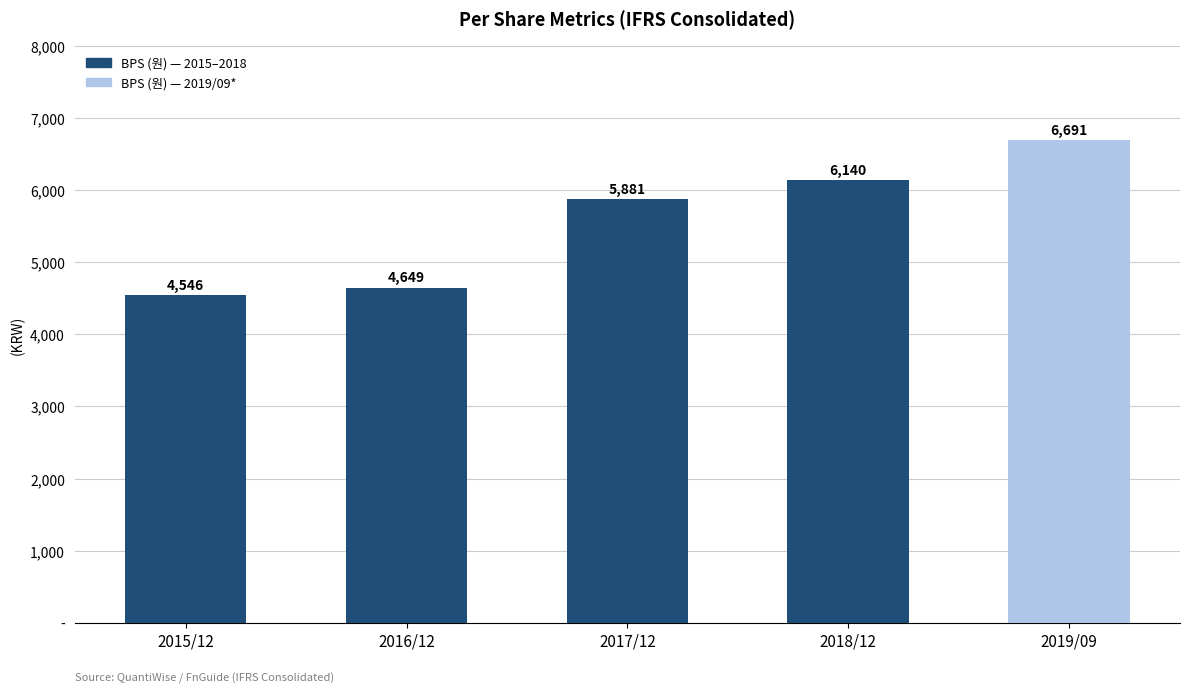

What position from the right is 2019/09?

1